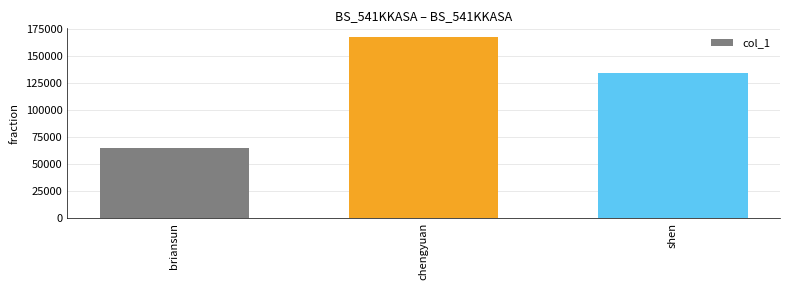

What is the ratio of the value at shen to the value at briansun?

2.1